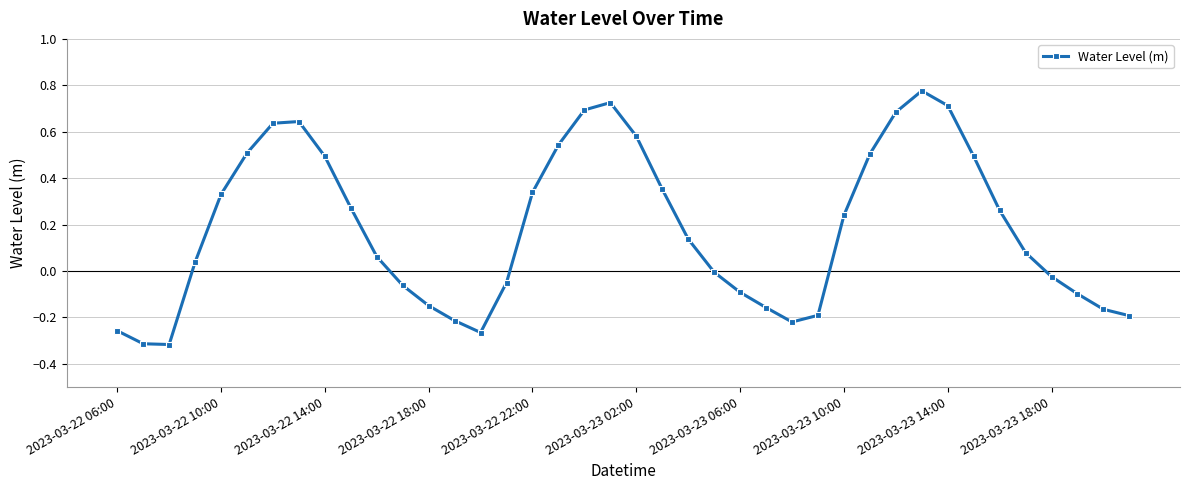

What is the sum of all values?

7.3